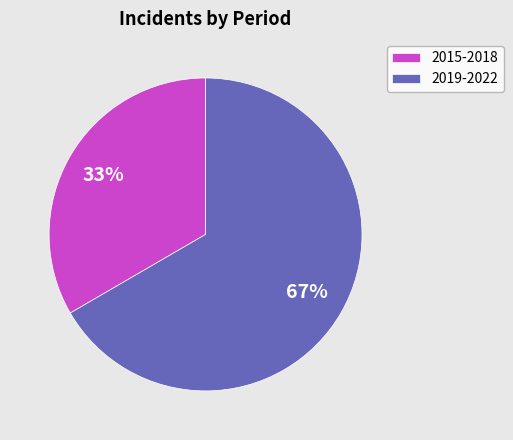

Which slice is the smallest?

2015-2018